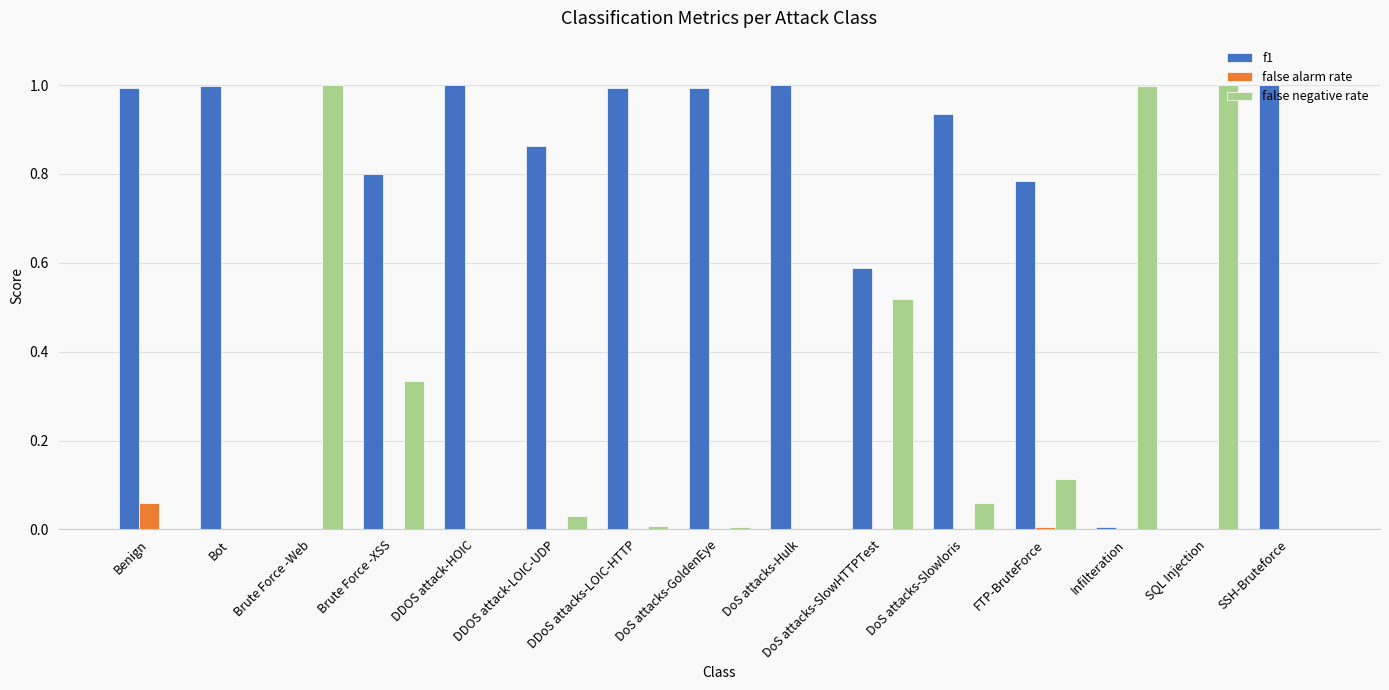

What is the highest value of the f1 series?

1.0